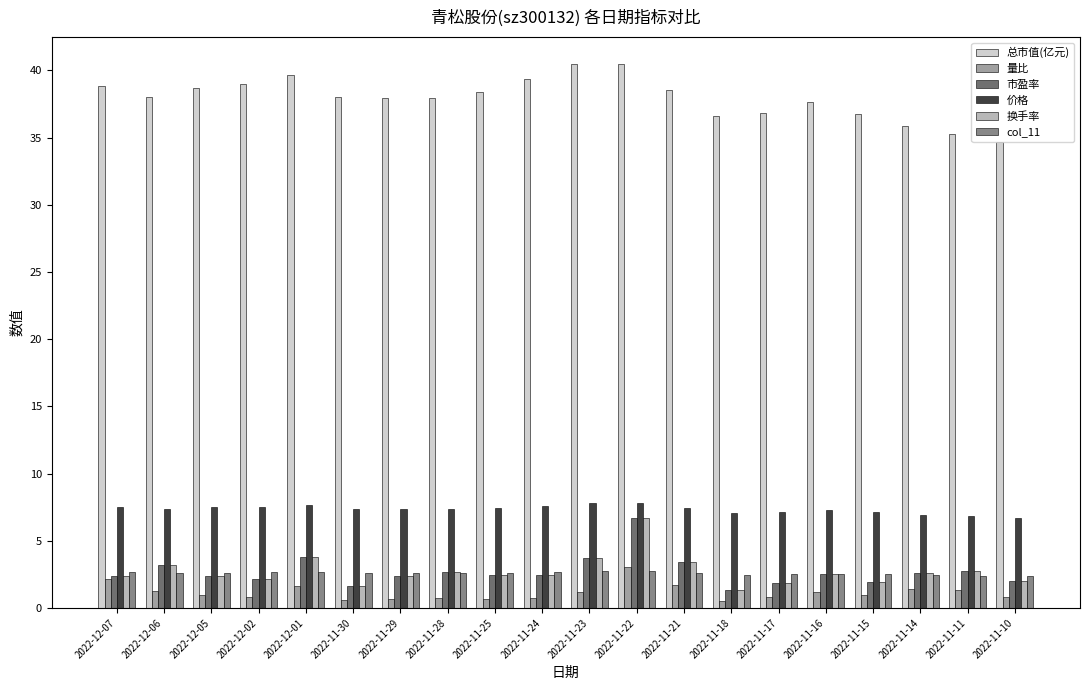

How many data points does each series have?

20